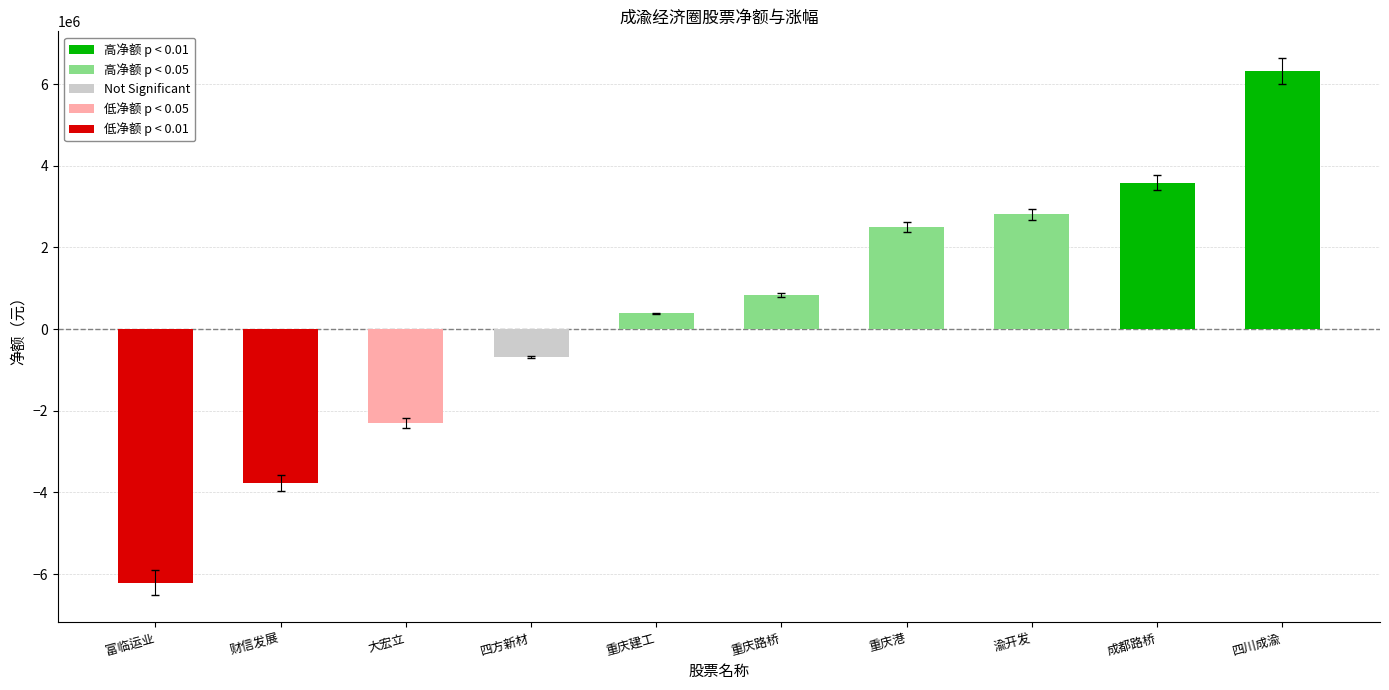

The chart shows a value of -6208902 at 富临运业. True or false?

True